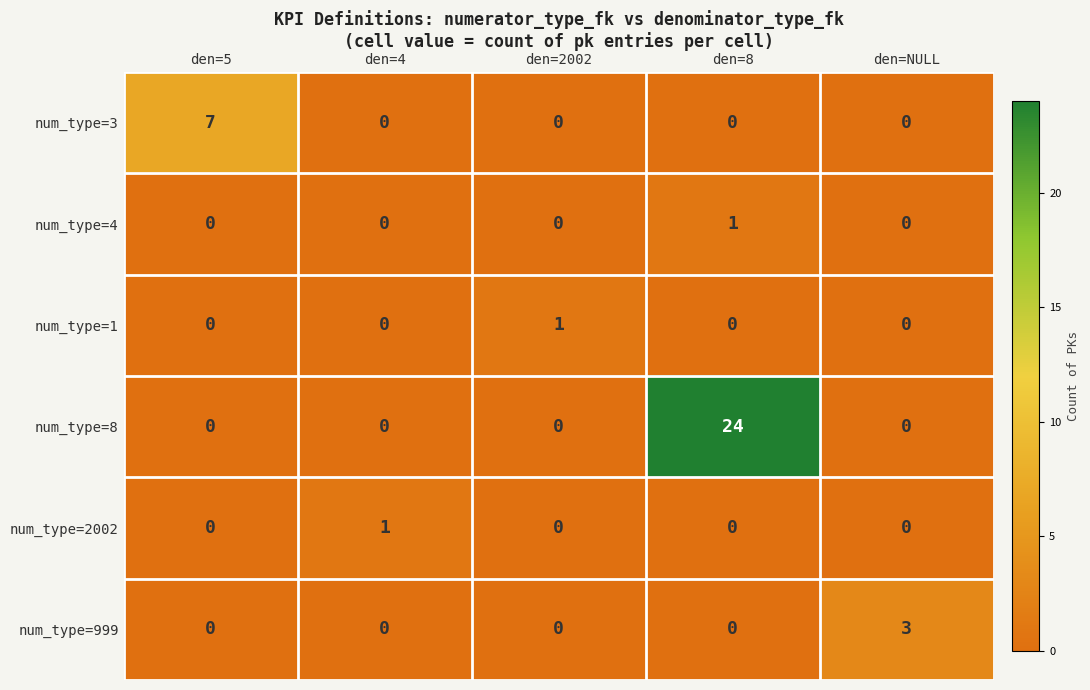

The num_type=3 series shows 0 at den=8. True or false?

True